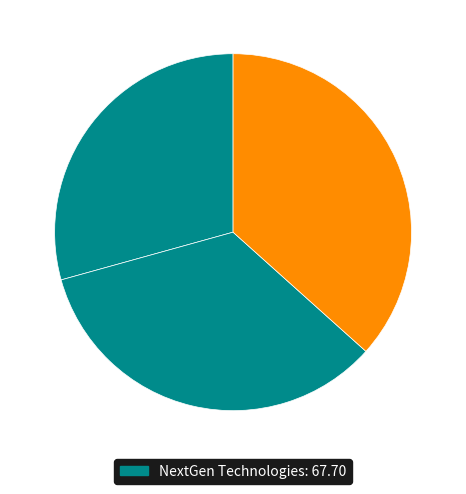

Rank the categories by value from highest to lowest.

Swift Industries, Global Group, NextGen Technologies